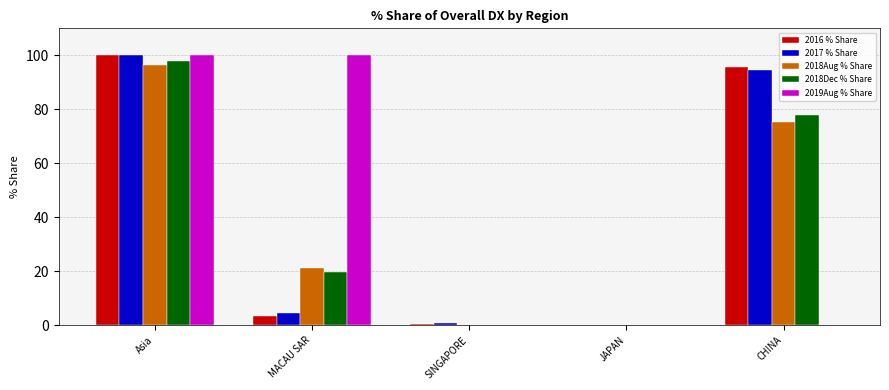

What is the total value across all series at JAPAN?

0.5